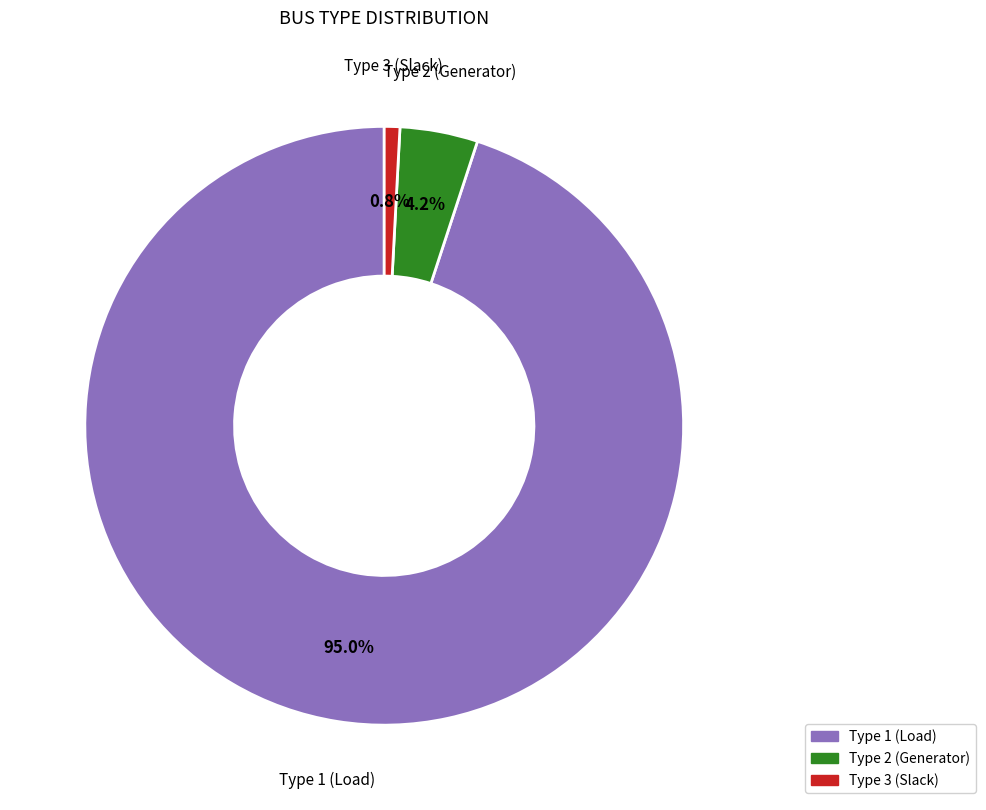

Does any single category account for the majority?

Yes